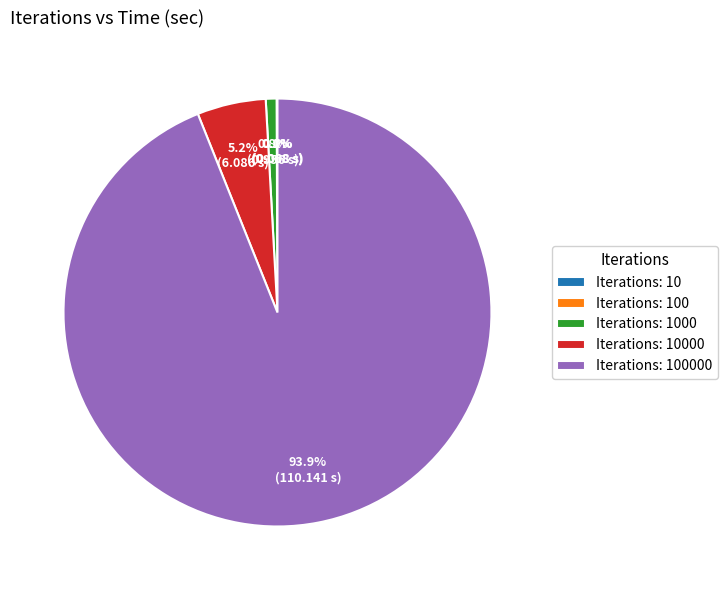

Does any single category account for the majority?

Yes